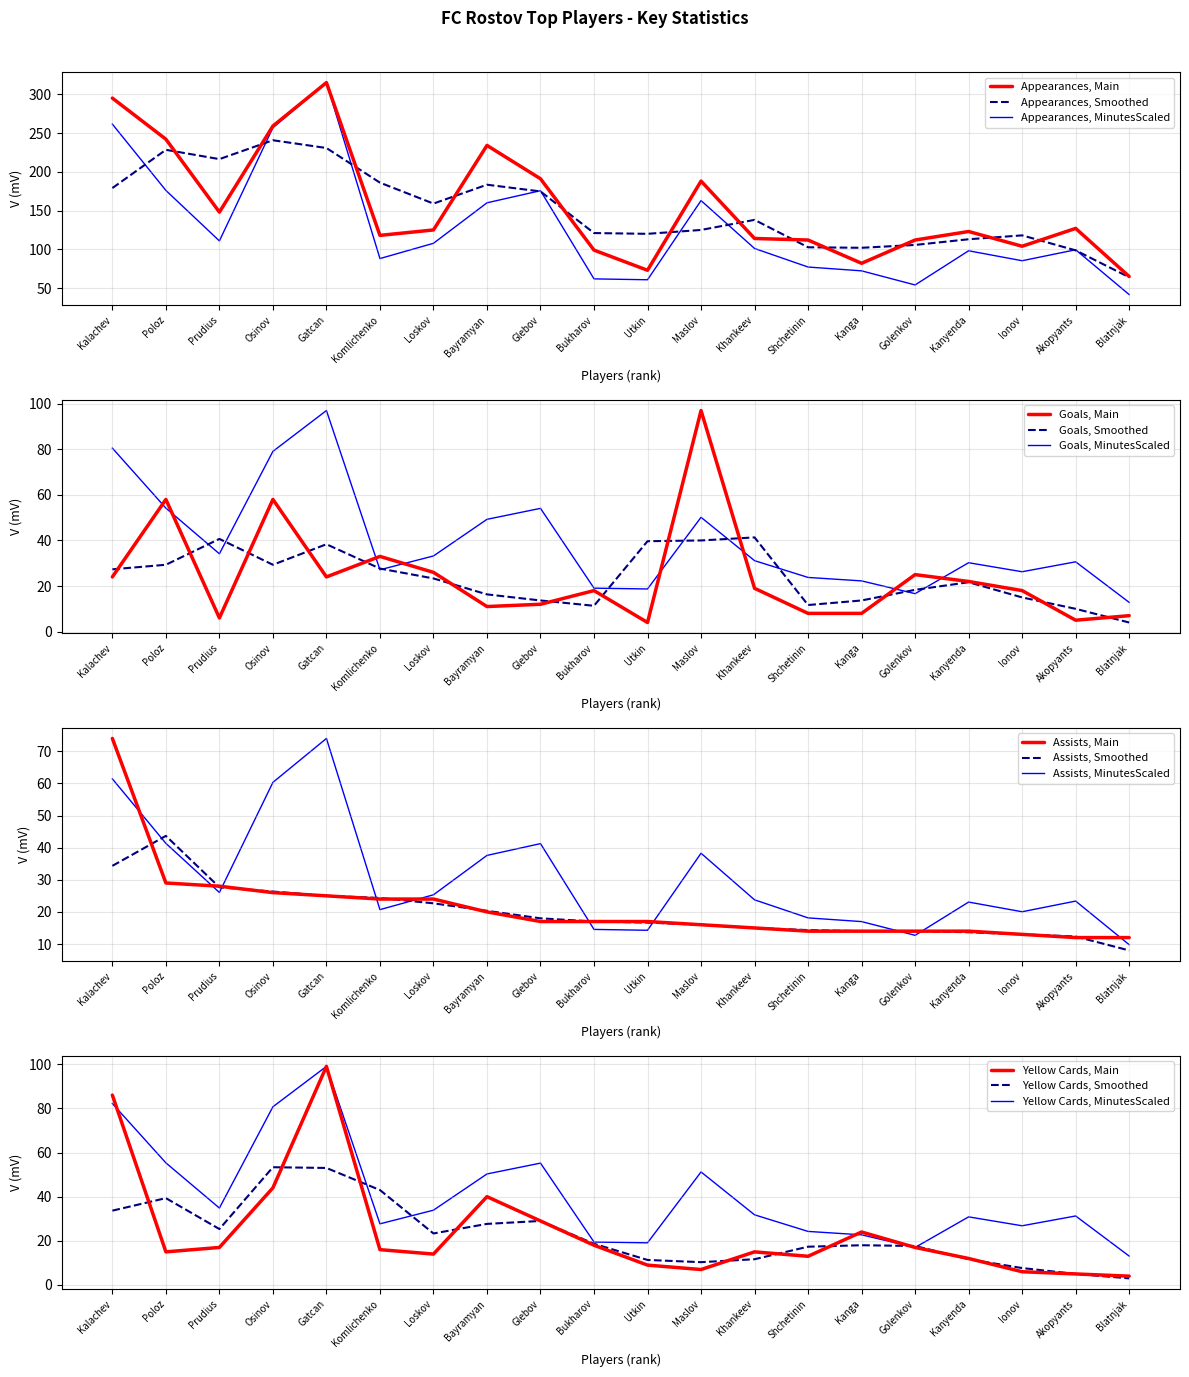

What is the smallest value displayed?

4